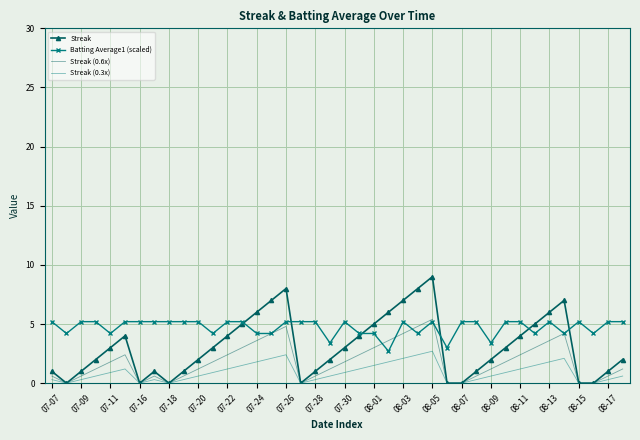

Which series has the largest range (max minus min)?

Streak